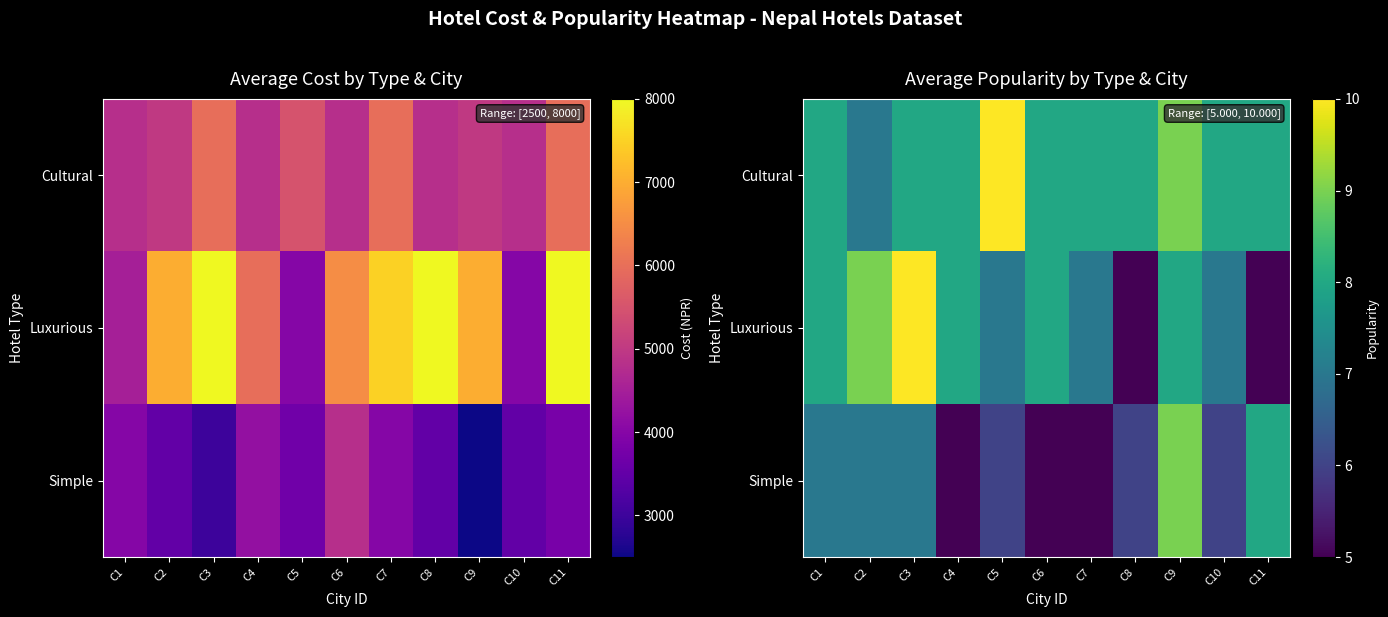

List the series in order of their overall mean, lowest first.

Simple, Luxurious, Cultural